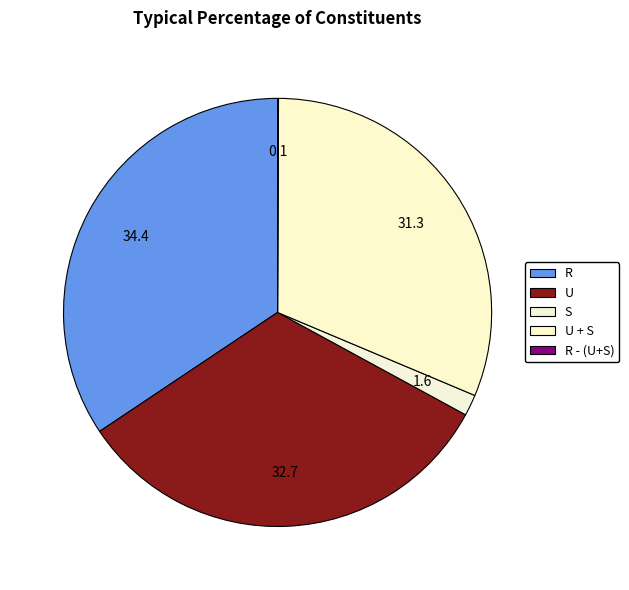

What percentage is NOT represented by S?

98.4%